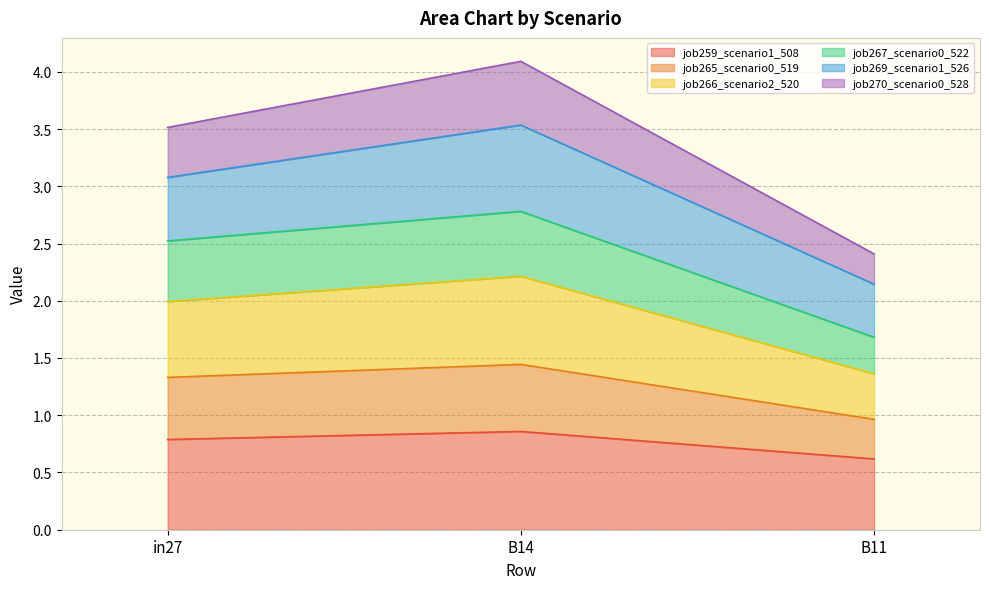

Where does the job267_scenario0_522 series first go above 1?

in27